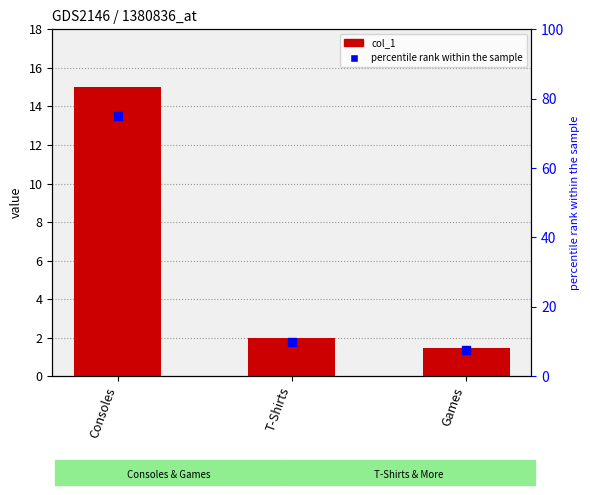

At which category is the sum across all series the highest?

Consoles